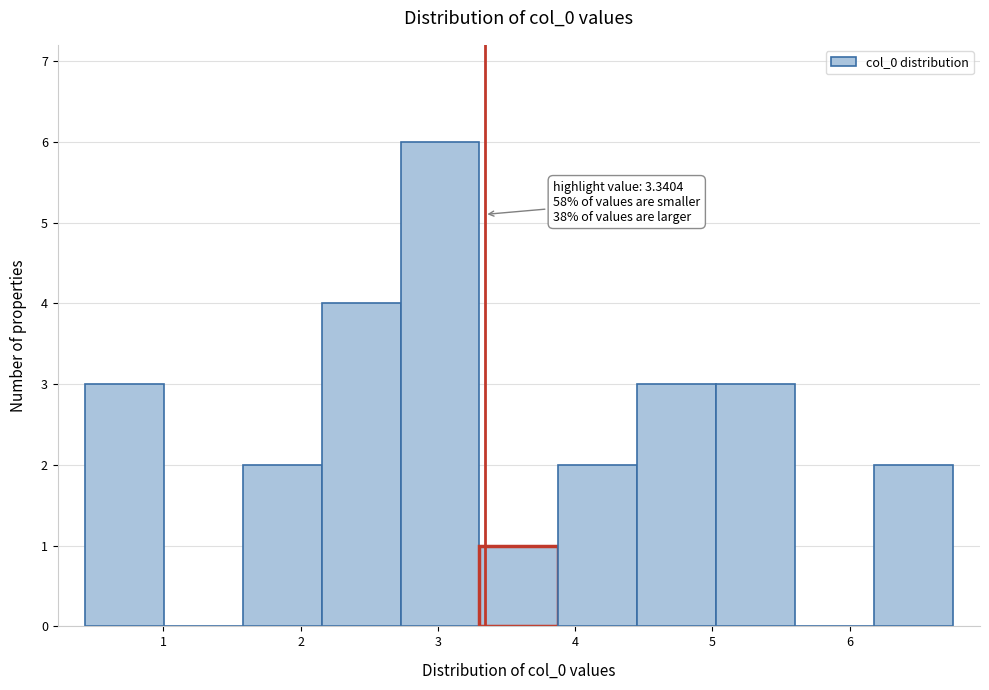

Over which range of the x-axis is the bar tallest?

2.7 to 3.3